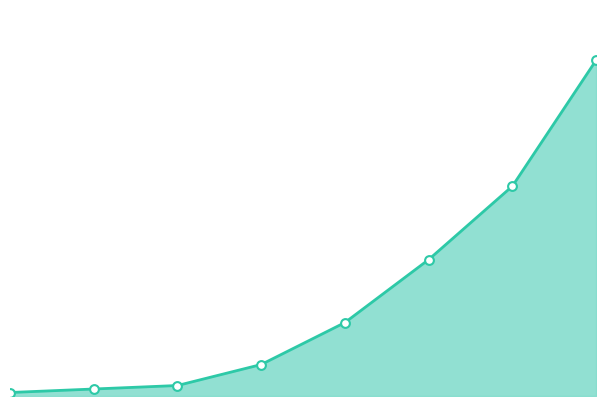

Does the chart have visible grid lines?

No